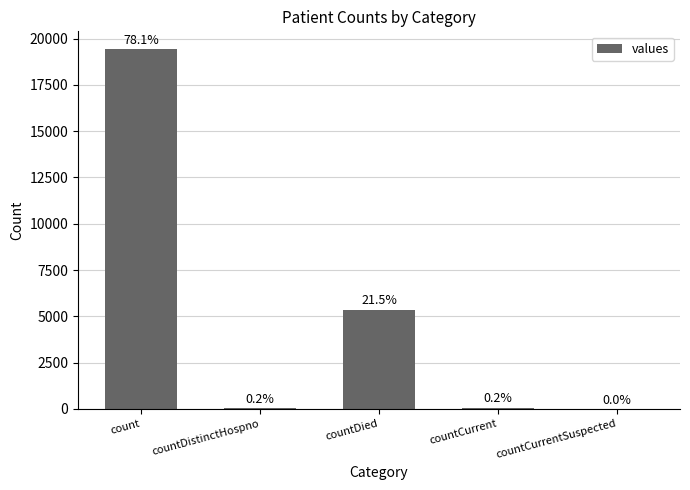

Between countCurrent and countCurrentSuspected, which is larger?

countCurrent